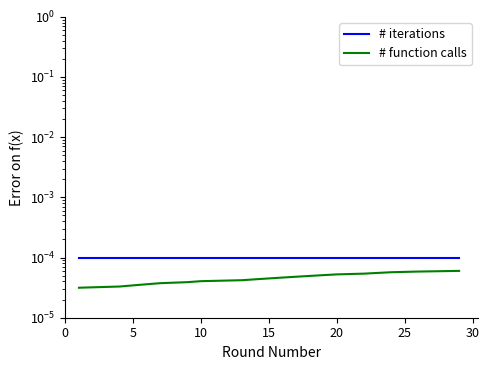

List the series in order of their peak value, lowest first.

# function calls, # iterations